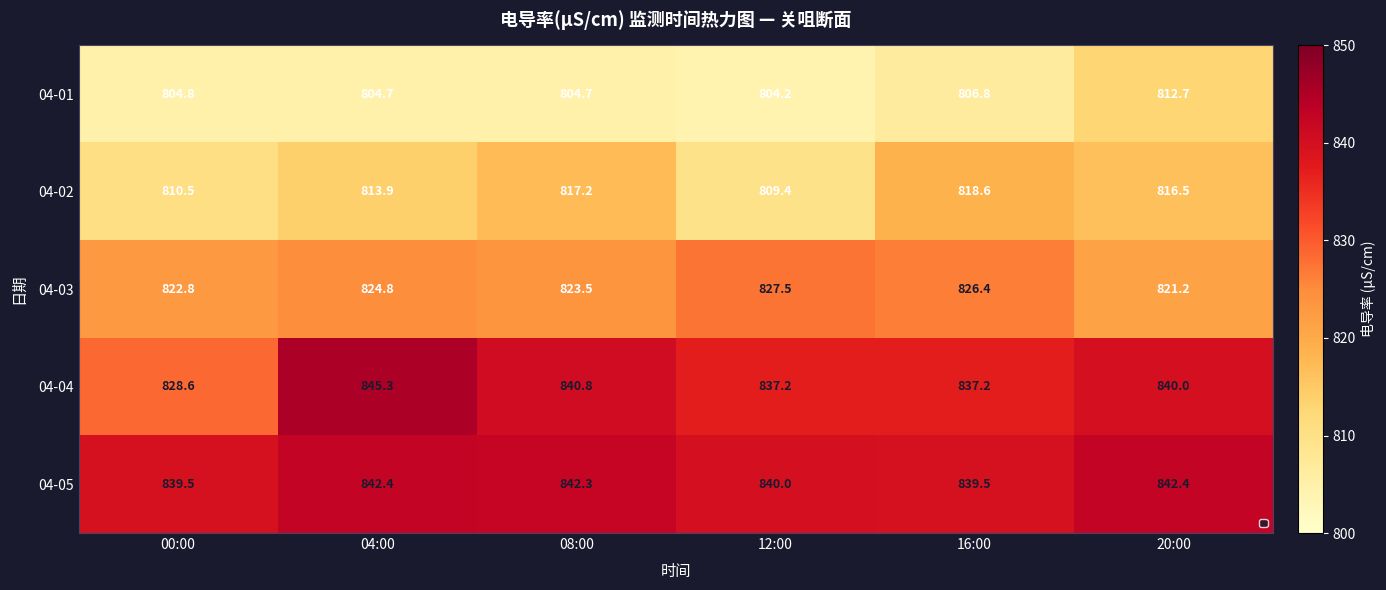

Is it true that 04-03 equals 1078.8 at 20:00?

False